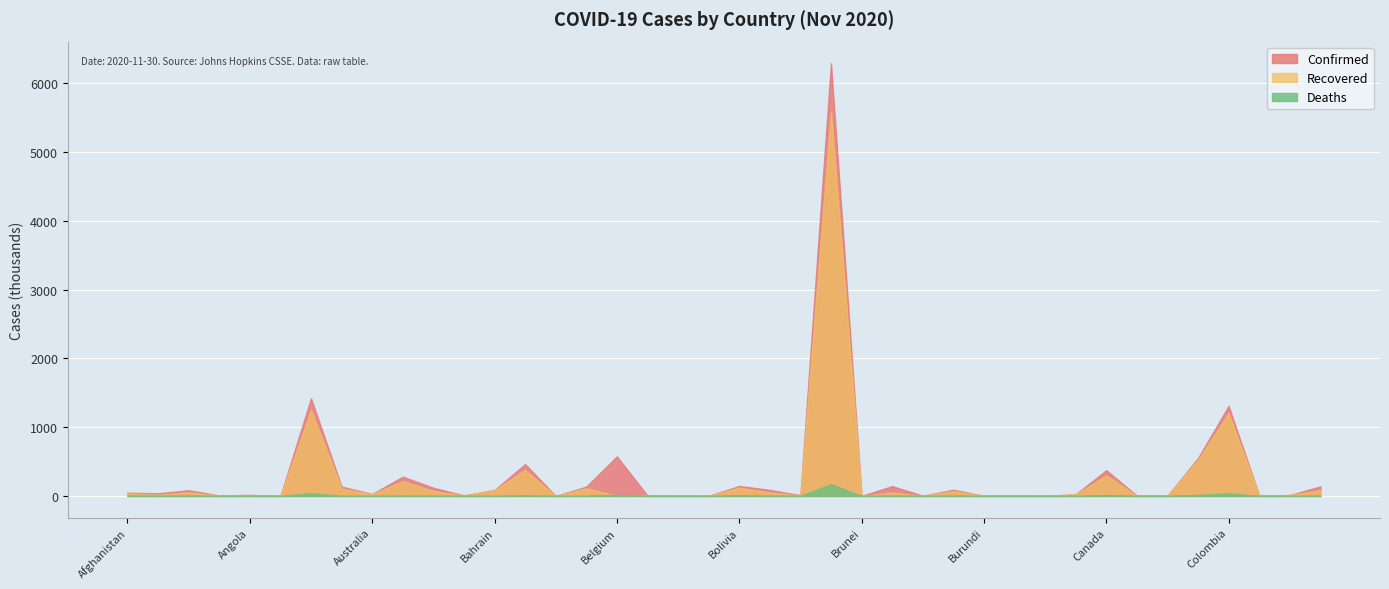

Which series has the largest range (max minus min)?

Confirmed